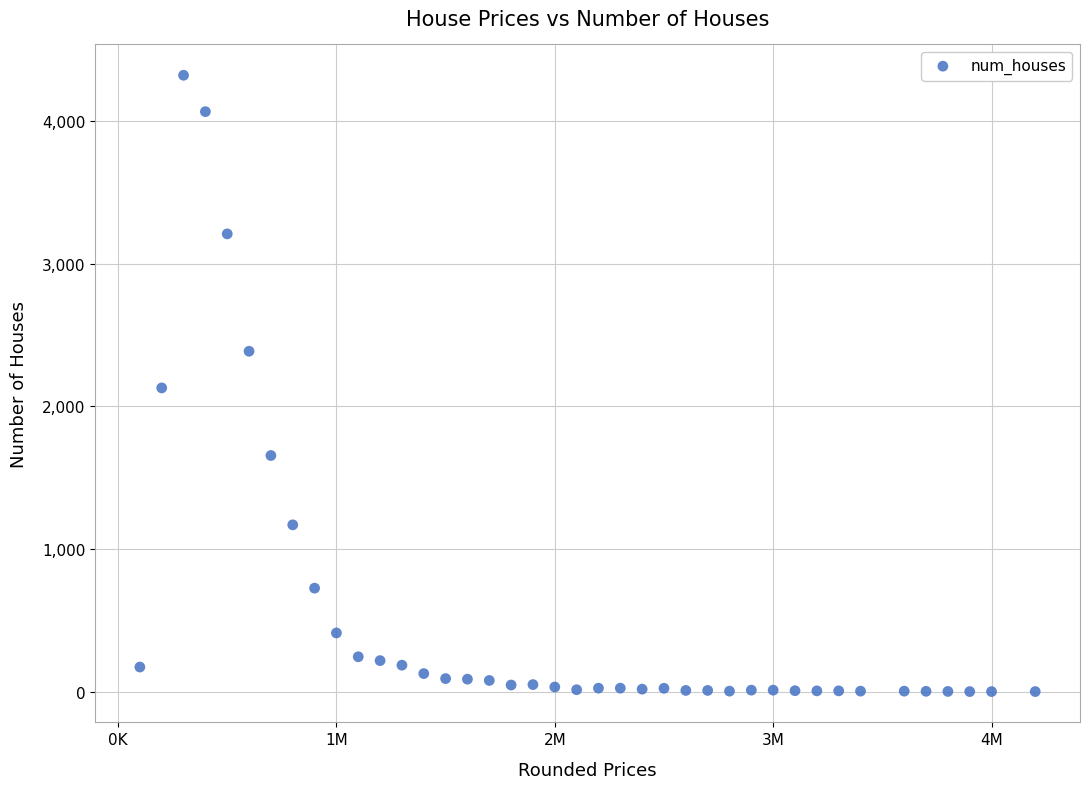

What is the range of Y values (max minus min)?

4321